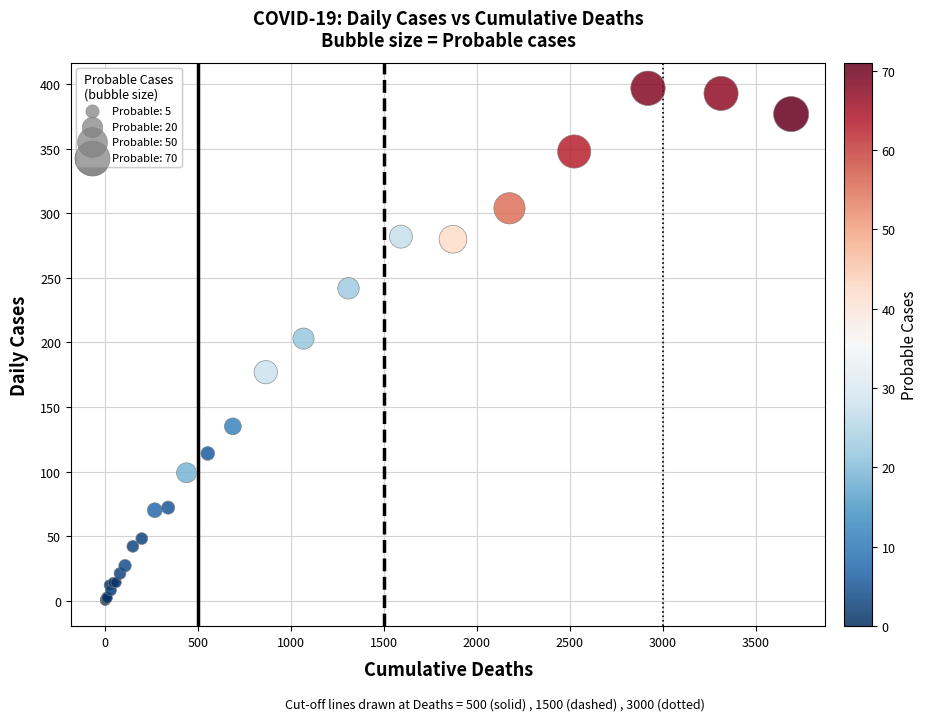

What Y value in the scatter plot is closest to 198?

203